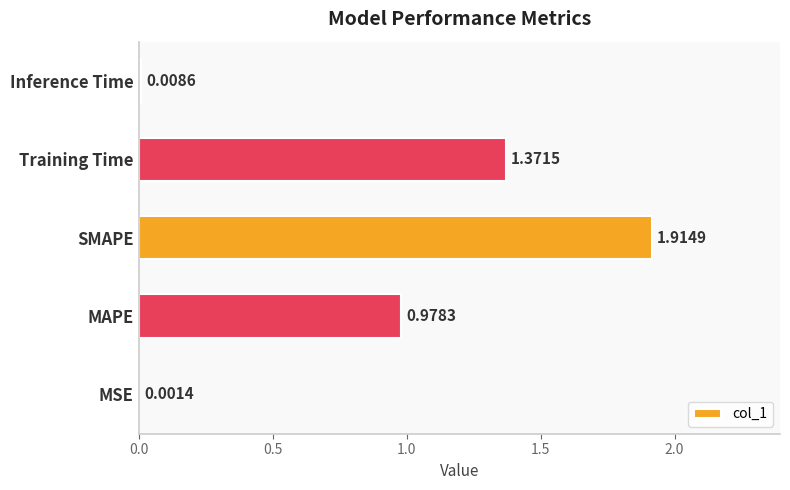

What is the sum of all values?

4.3